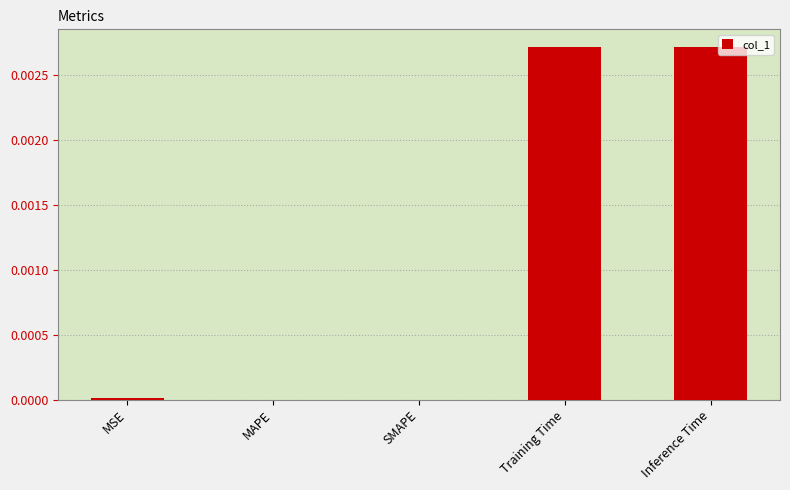

Between MSE and Training Time, which is larger?

Training Time